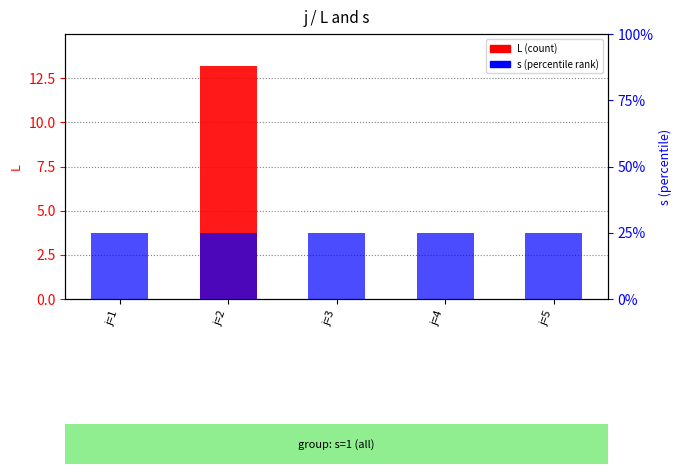

Which series has the largest range (max minus min)?

L